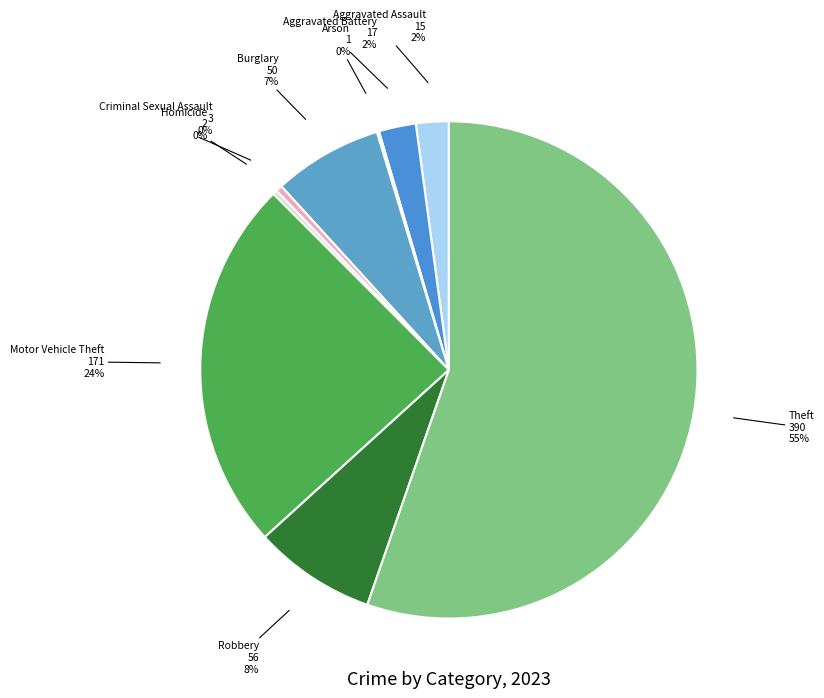

Approximately how many times larger is the value at Theft compared to Motor Vehicle Theft?

2.3